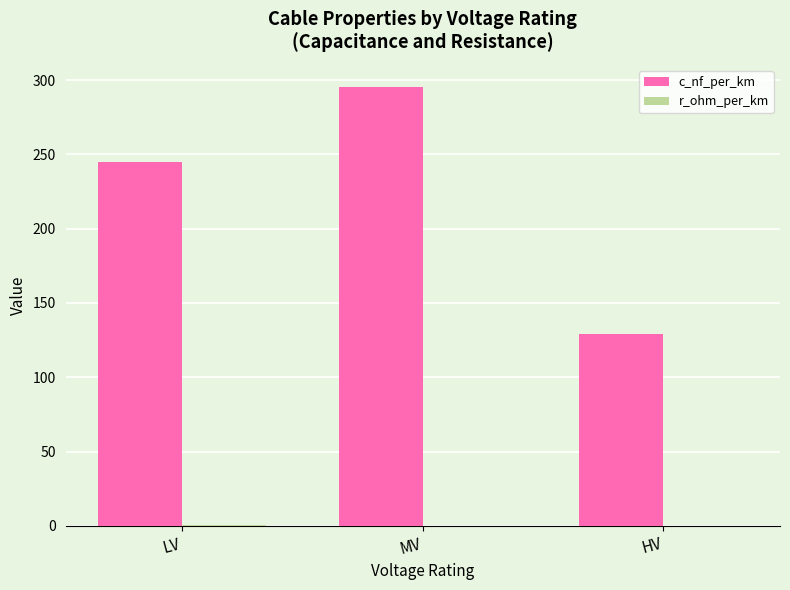

Between LV and HV, which series saw the biggest shift?

c_nf_per_km